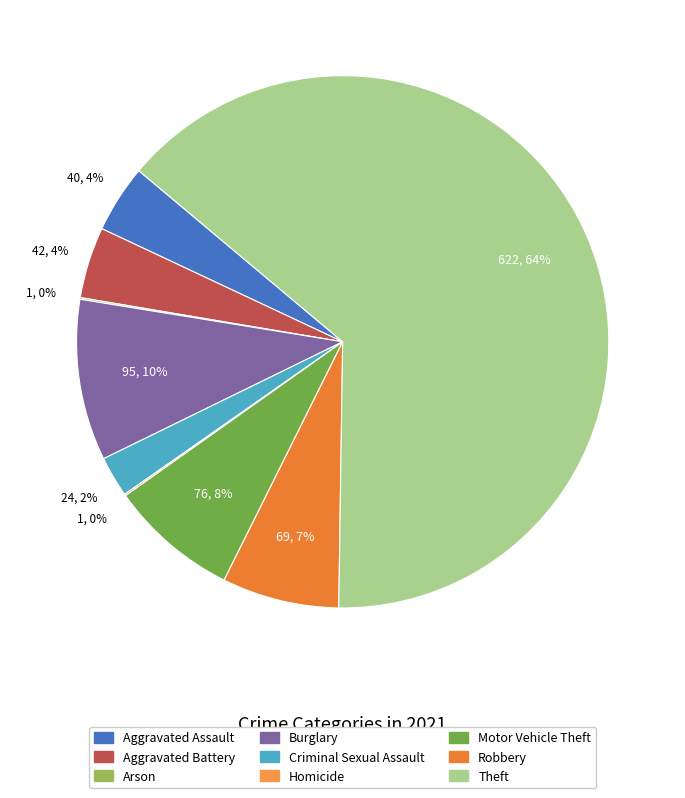

Rank the categories by value from lowest to highest.

Arson, Homicide, Criminal Sexual Assault, Aggravated Assault, Aggravated Battery, Robbery, Motor Vehicle Theft, Burglary, Theft